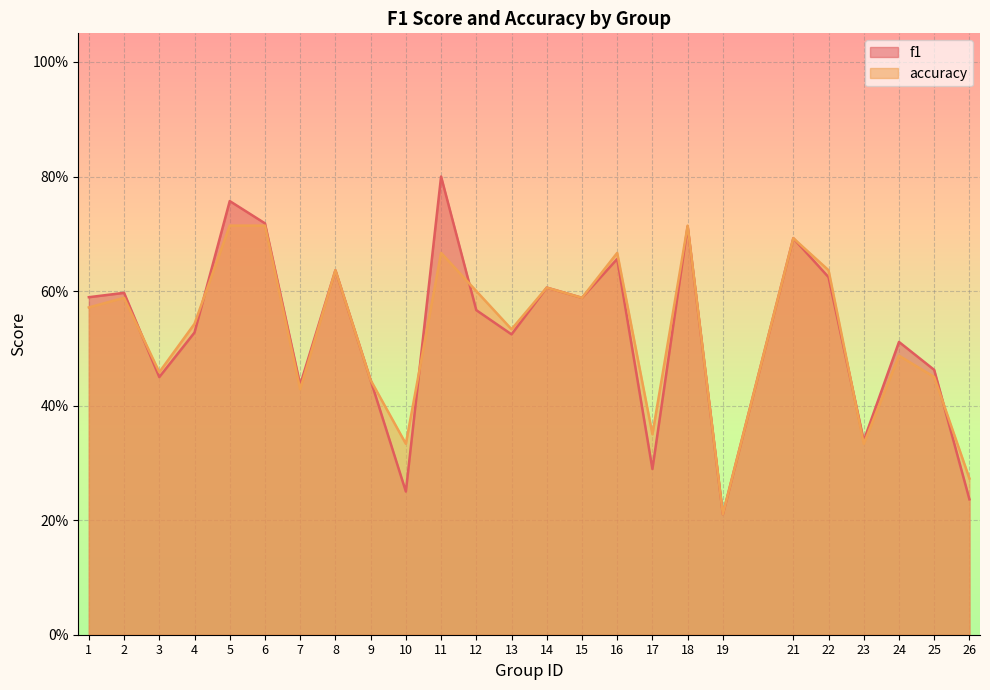

What are all the series names shown in the legend?

f1, accuracy